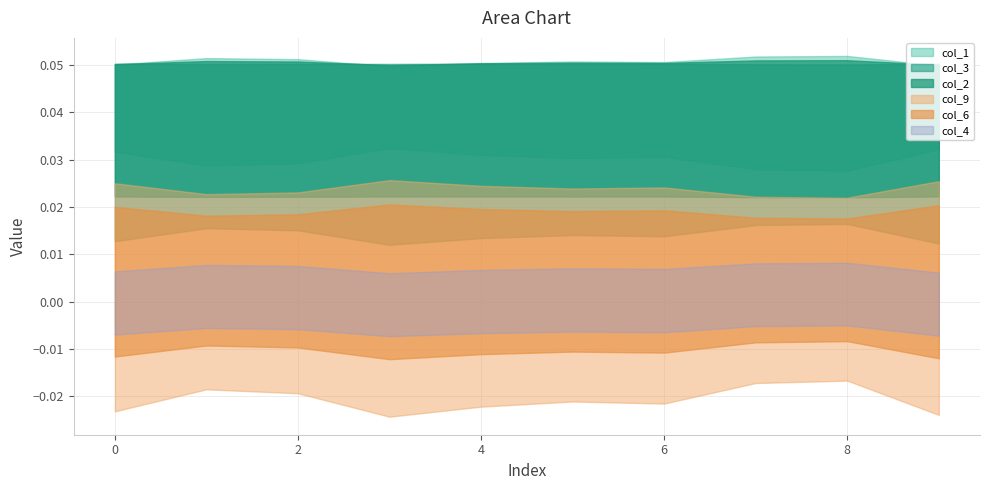

How many lines are shown in the chart?

6